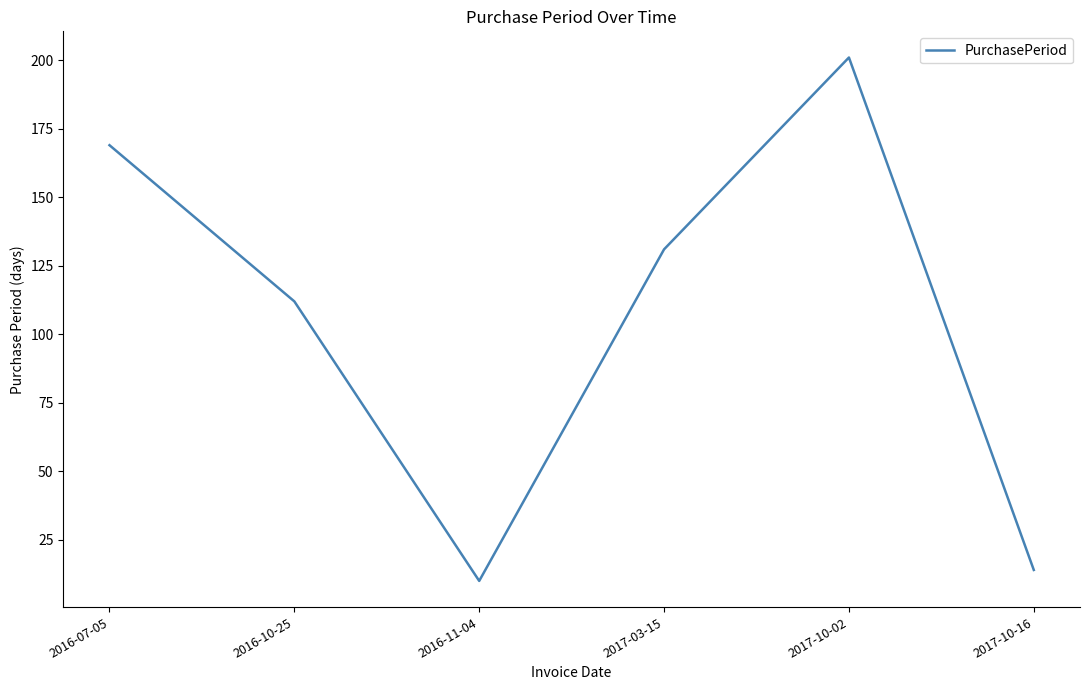

List the labels in order of value, smallest first.

2016-11-04, 2017-10-16, 2016-10-25, 2017-03-15, 2016-07-05, 2017-10-02